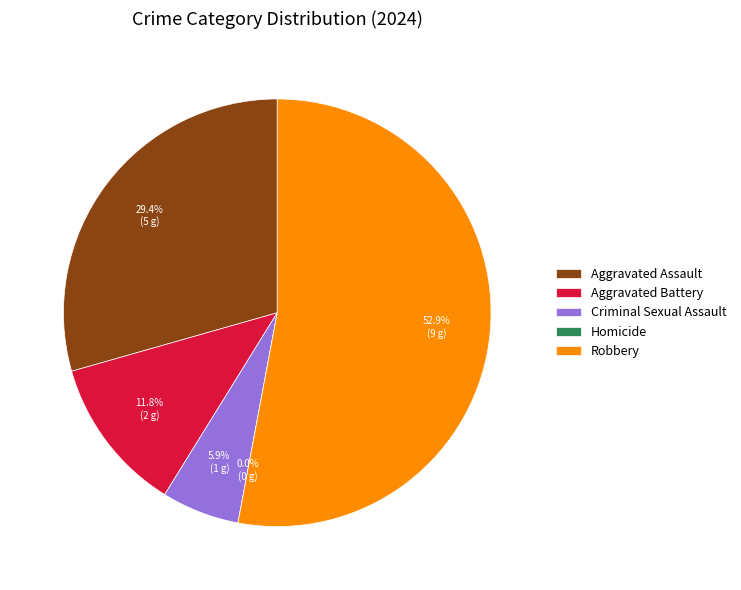

To the nearest percent, what is the combined percentage of Criminal Sexual Assault and Aggravated Battery?

18%